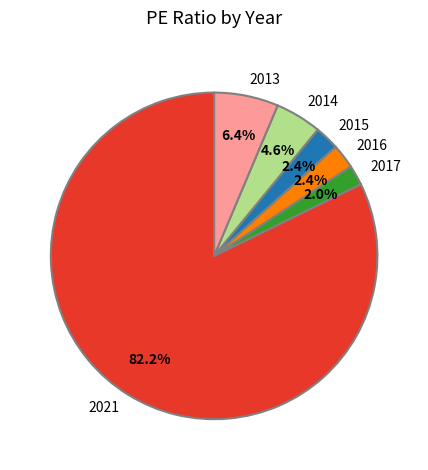

Which has a higher value, 2017 or 2021?

2021